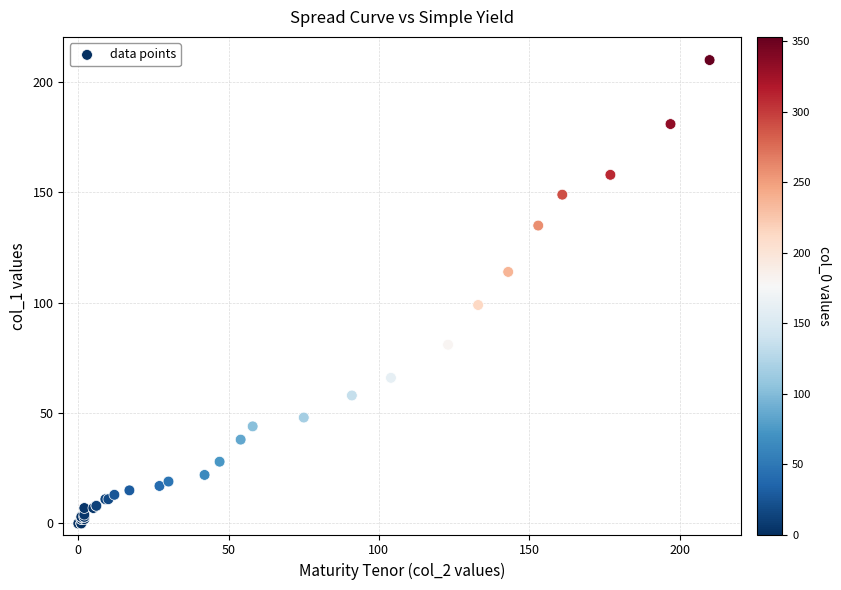

What Y value in the scatter plot is closest to 105?

99